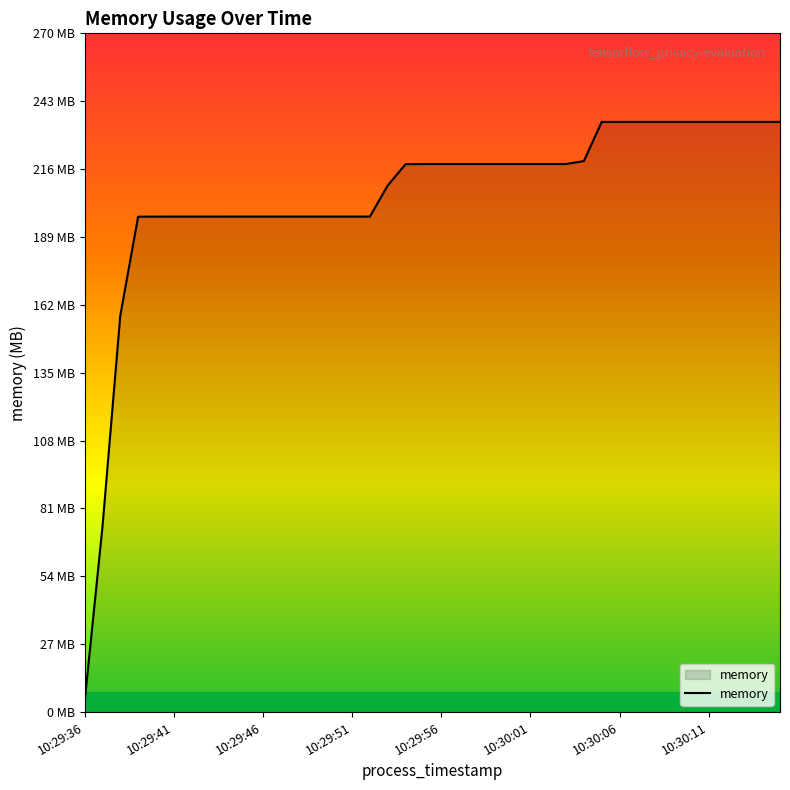

Does the chart have visible grid lines?

No